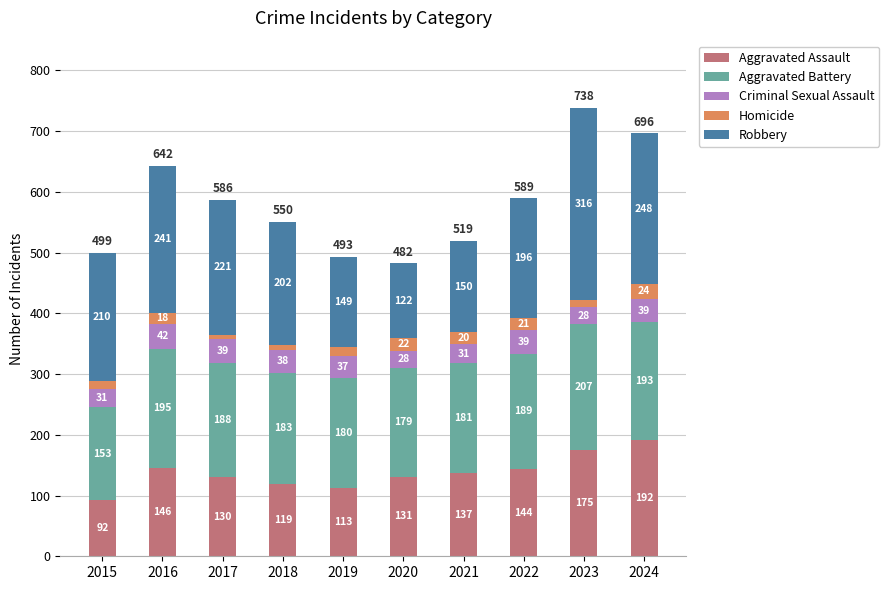

How many bars are there in total?

10